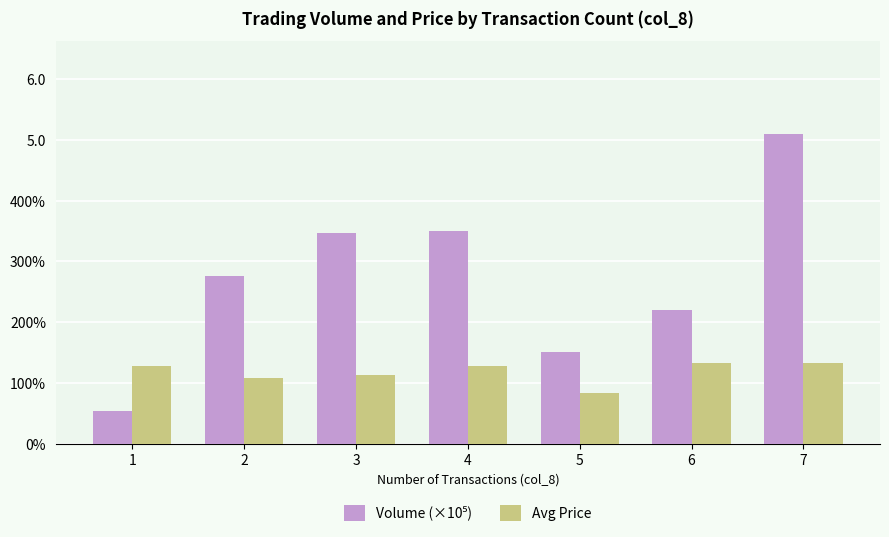

Is it true that Avg Price equals 0.4 at 5?

False